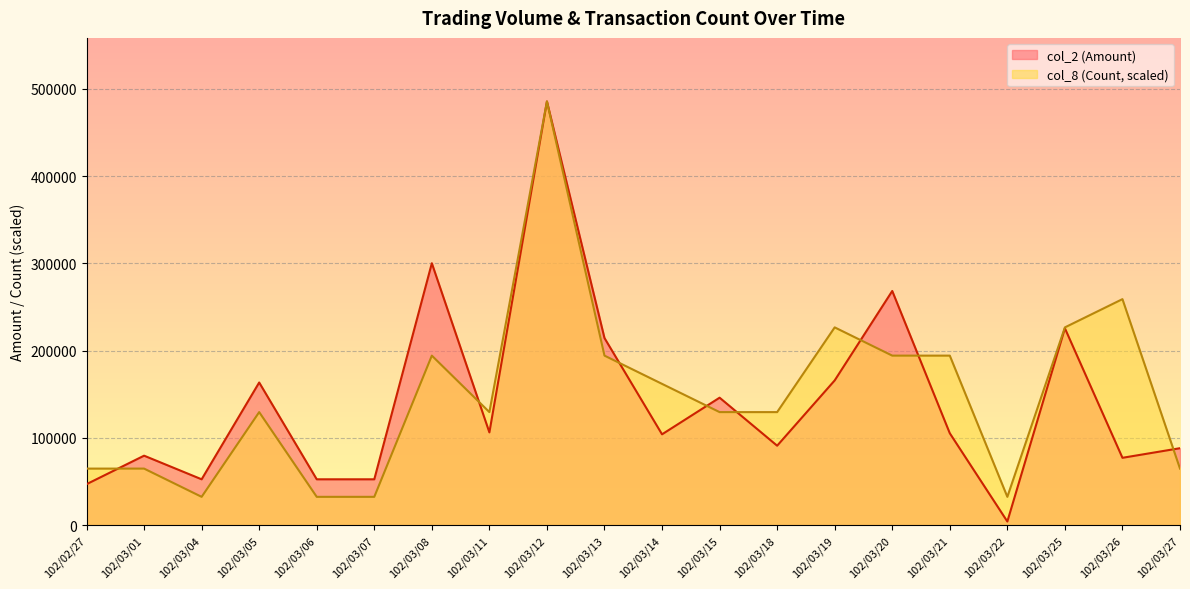

What is the lowest value of the col_2 (Amount) series?

4100.0